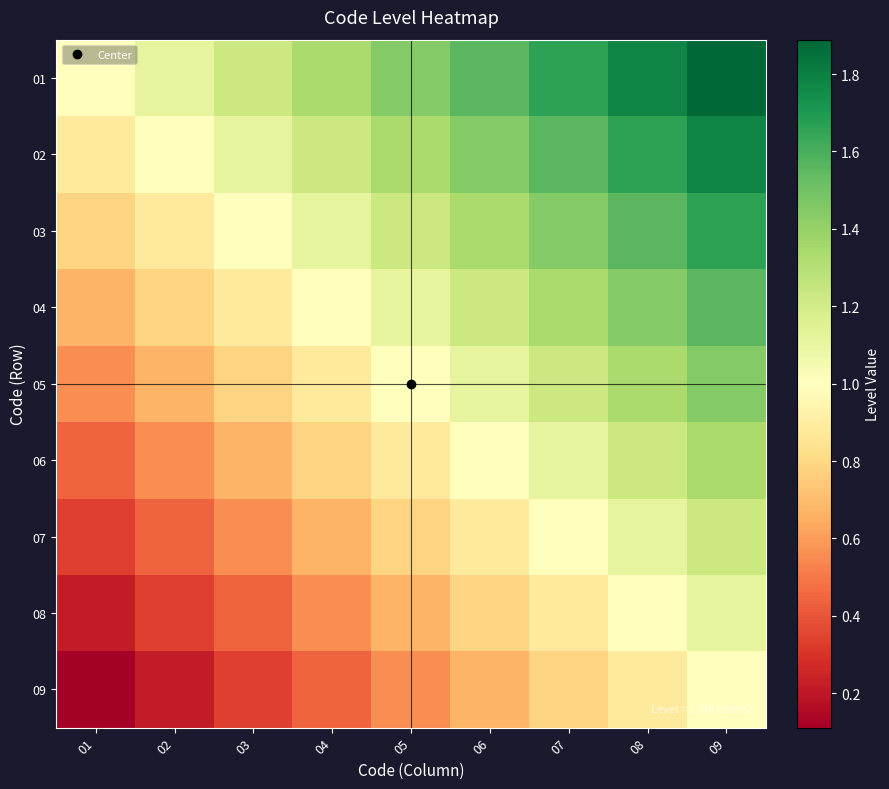

Between 05 and 07, which series saw the biggest shift?

02